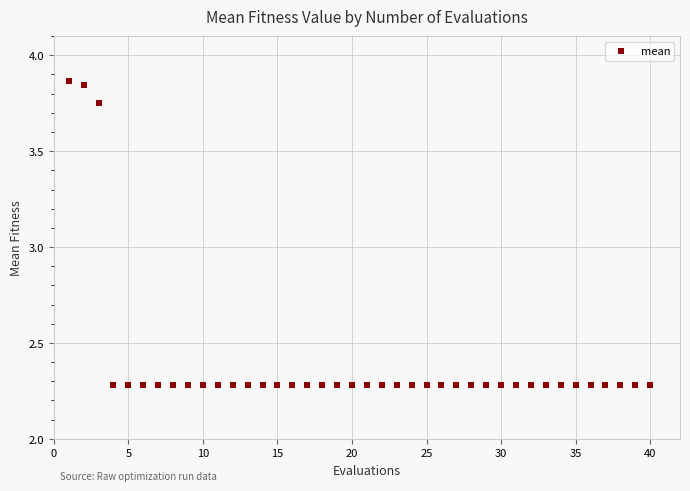

What is the range of Y values (max minus min)?

1.6